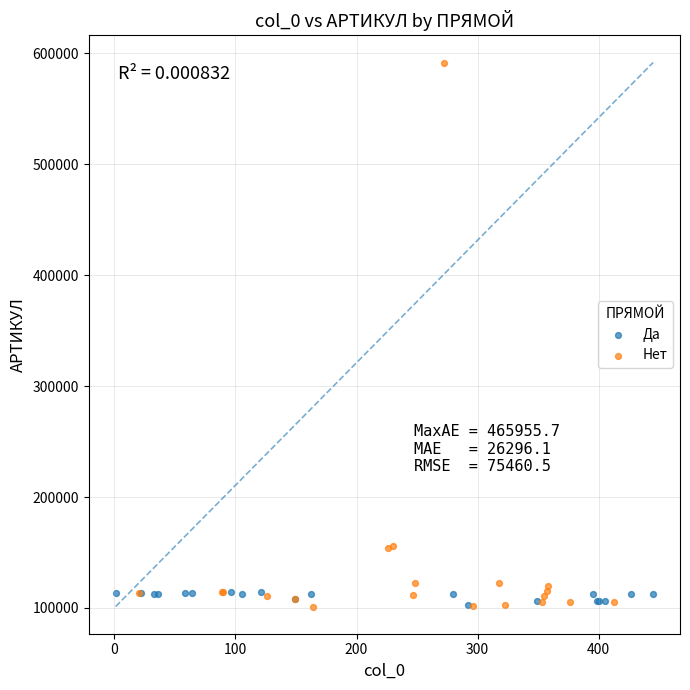

What are all the series names shown in the legend?

Да, Нет